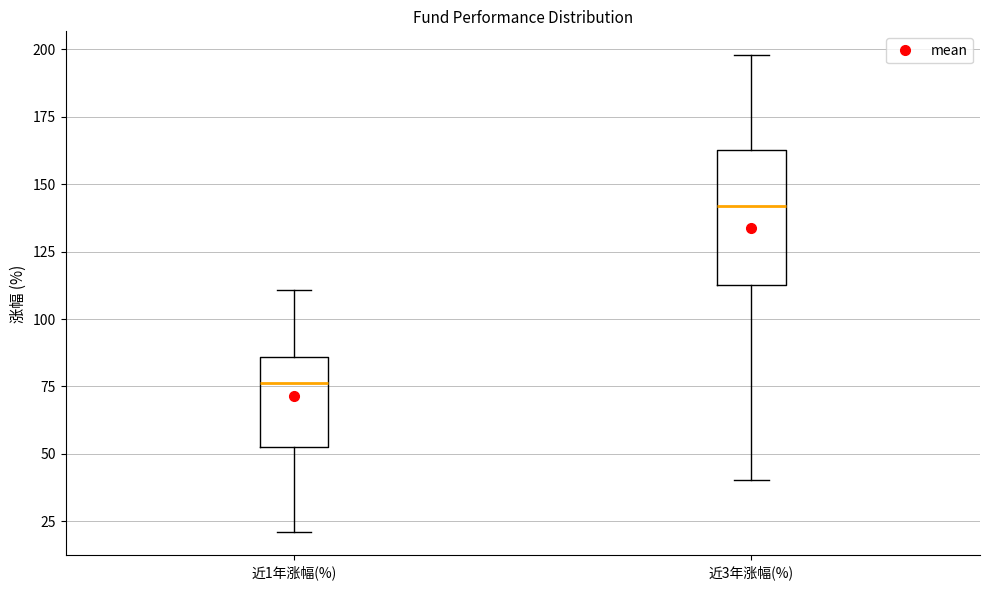

Reading left to right, read every box against the y-axis: the position of its median line, the range the box covers, and the ends of its whiskers. The values are not printed on the chart, so give them approximately, as read against the axis.

近1年涨幅(%): median 75, box 55 to 85, whiskers 20 to 110
近3年涨幅(%): median 140, box 110 to 165, whiskers 40 to 200